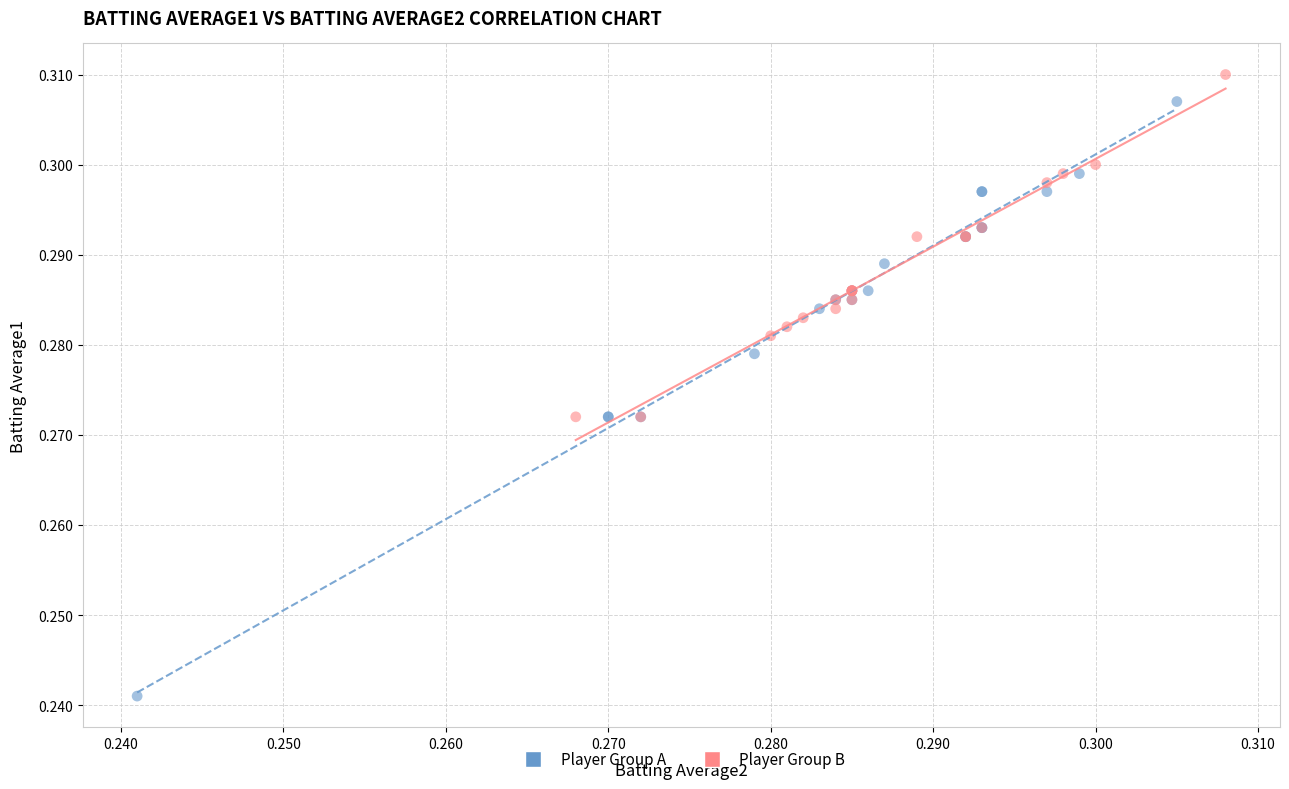

What are all the series names shown in the legend?

Player Group A, Player Group B